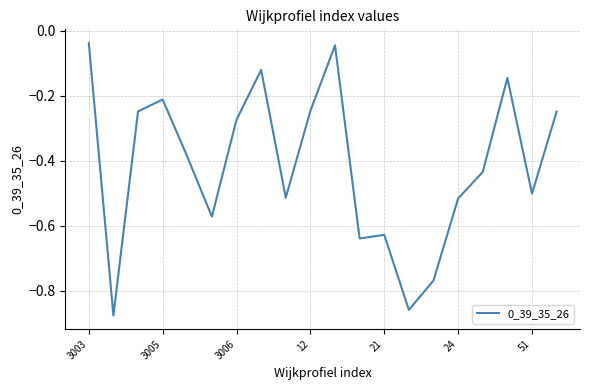

What is the difference between the maximum and minimum values?

0.8